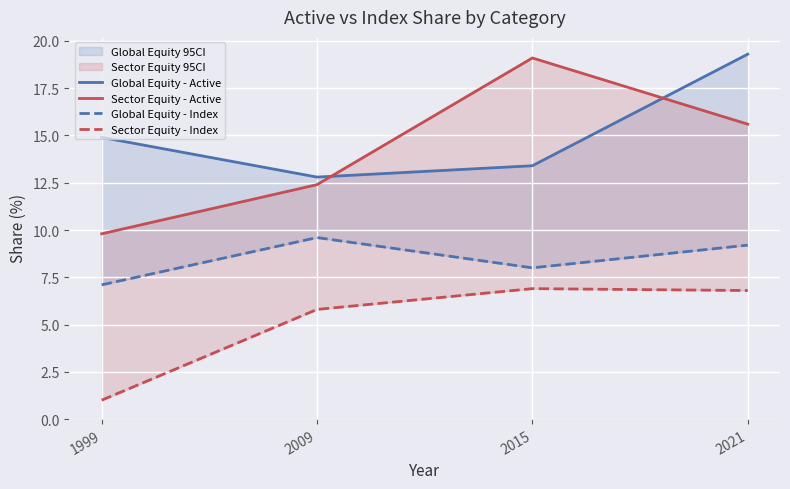

The value of Sector Equity - Index at 2021 is 4.7. True or false?

False